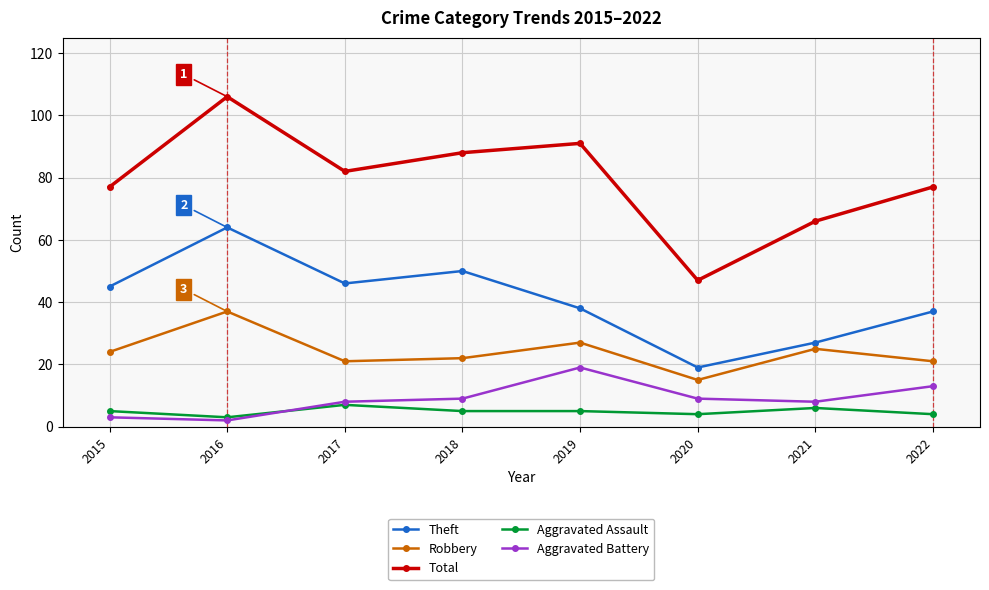

The Total series shows 23 at 2019. True or false?

False